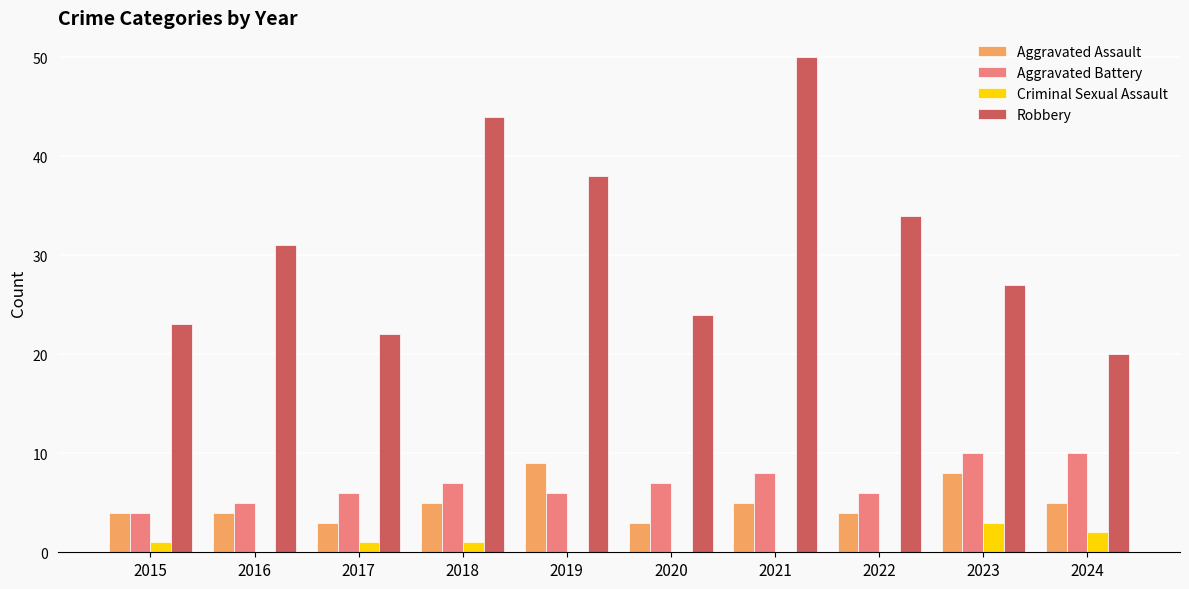

Which series has the largest total across all categories?

Robbery